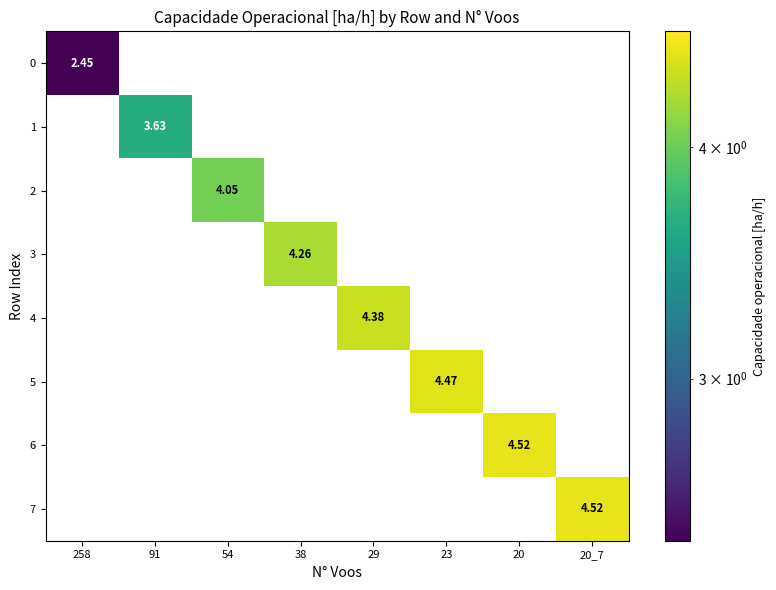

At how many categories does at least one series exceed 0?

8